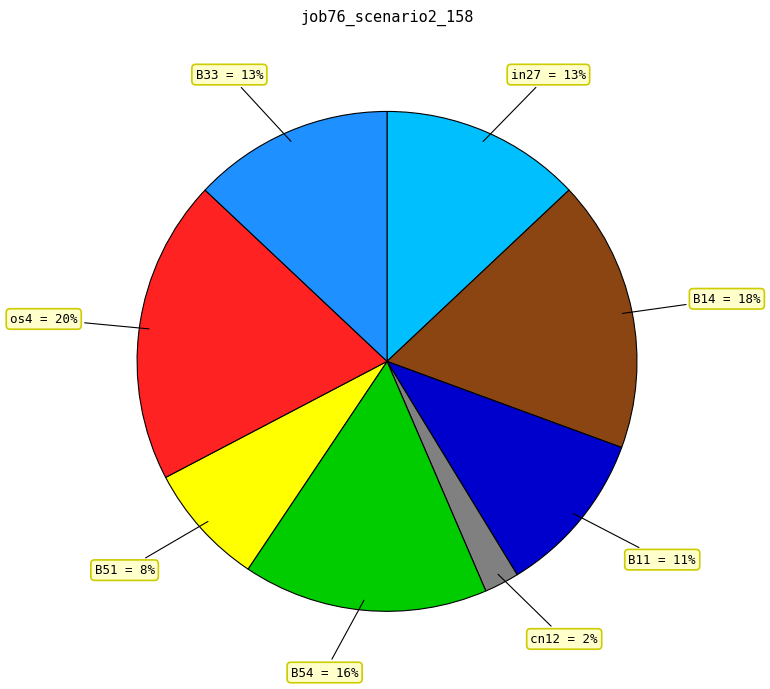

How many slices are in this pie chart?

8